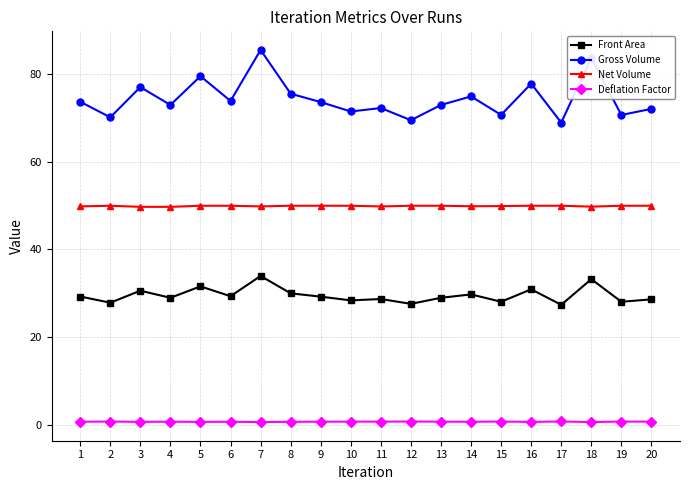

List the series in order of their peak value, lowest first.

Deflation Factor, Front Area, Net Volume, Gross Volume